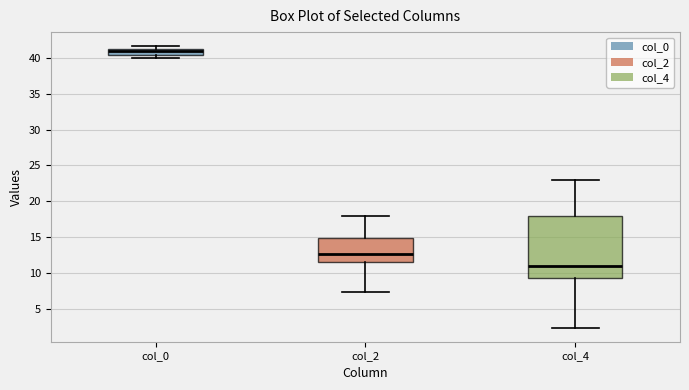

Where does the lower whisker of the box for col_2 end on the y-axis? The values are not printed on the chart, so give them approximately, as read against the axis.

7.5